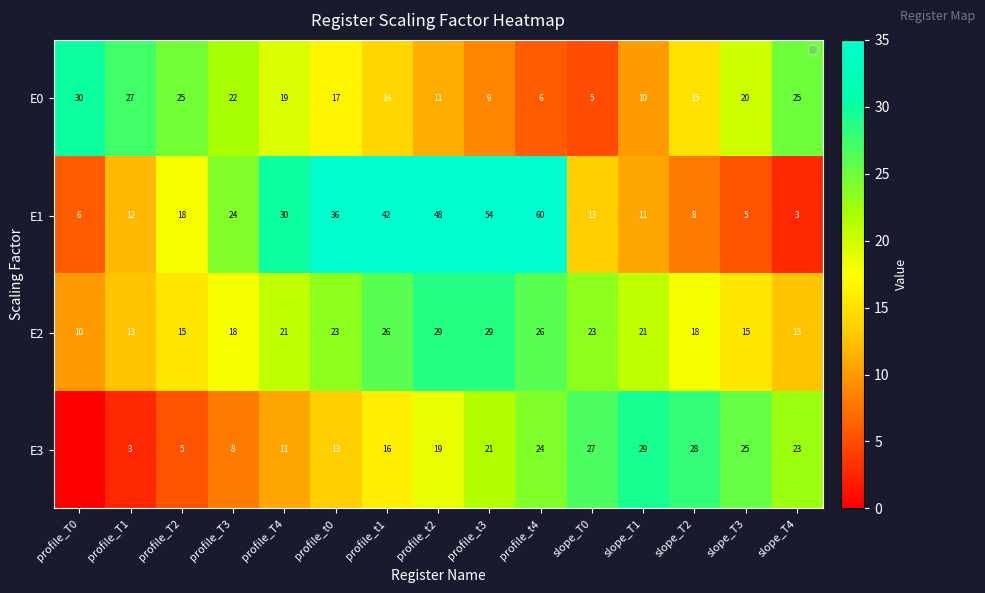

Between profile_T2 and slope_T0, which is larger?

profile_T2